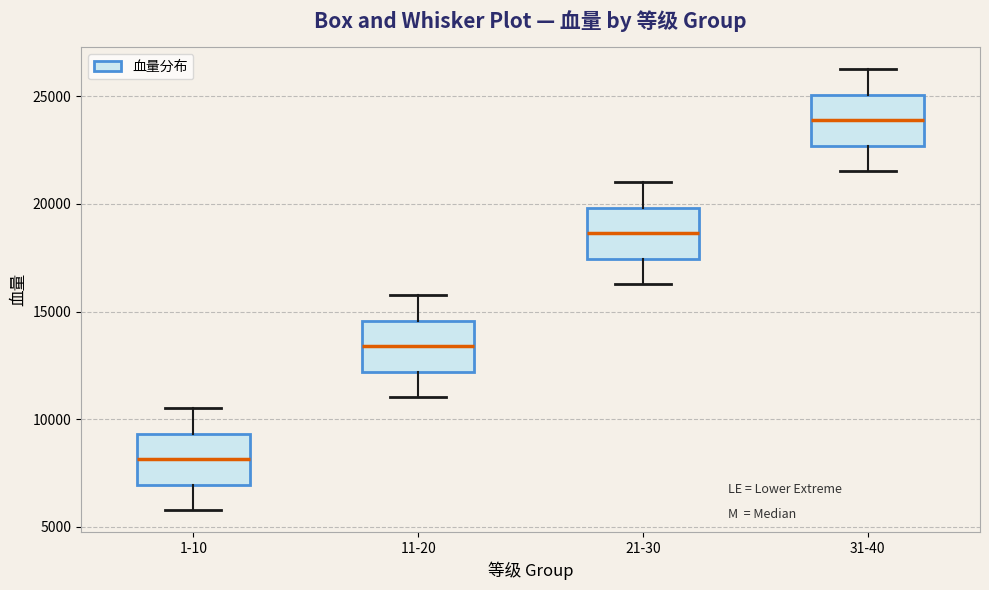

Which box's median line is the lowest?

1-10